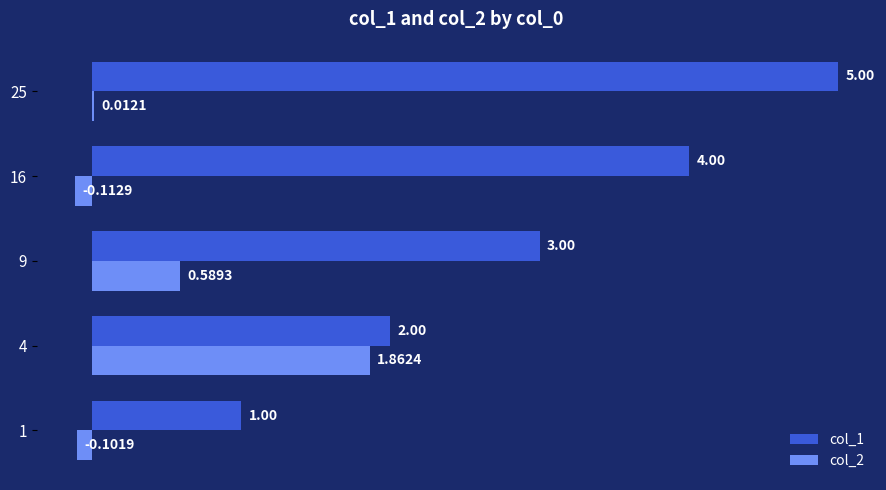

How many values in the col_2 series exceed 0?

3